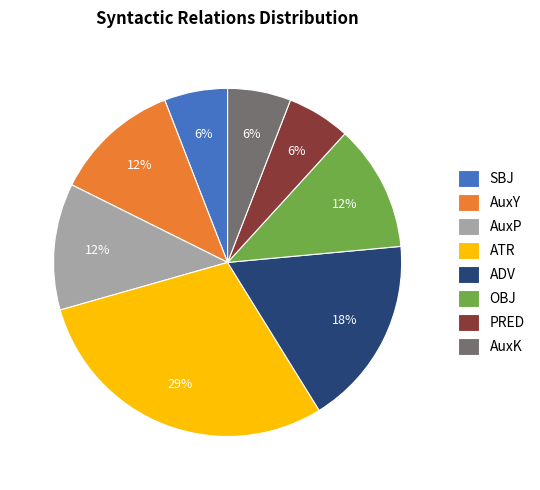

To the nearest percent, what percentage of the pie is OBJ?

12%